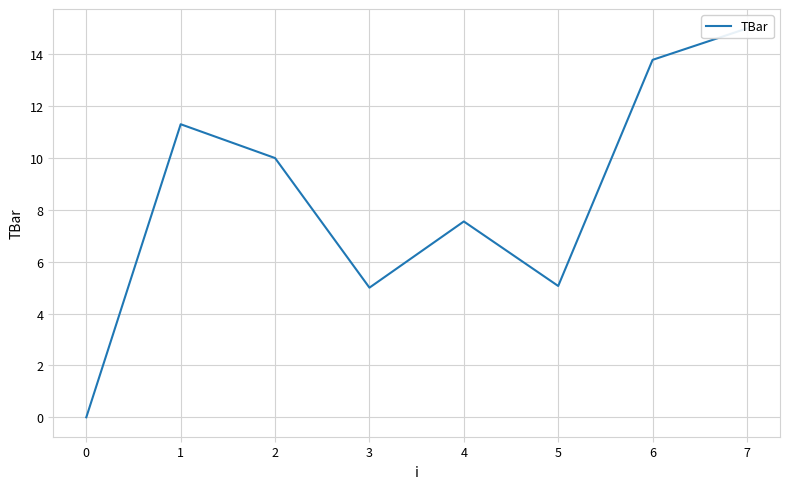

What is the value of the 7th point from the left?

13.8